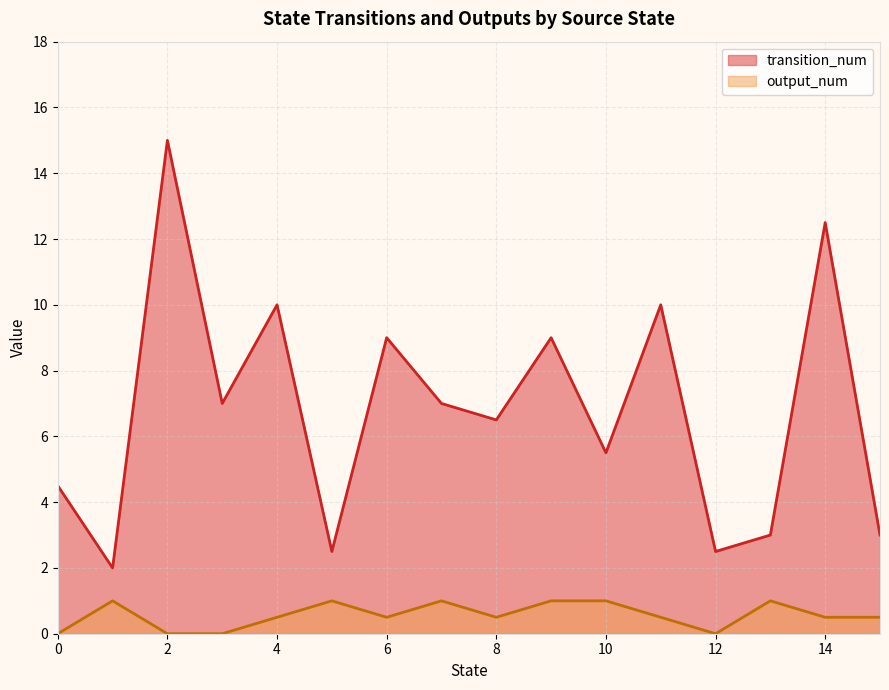

True or false: output_num and transition_num cross at least once.

False